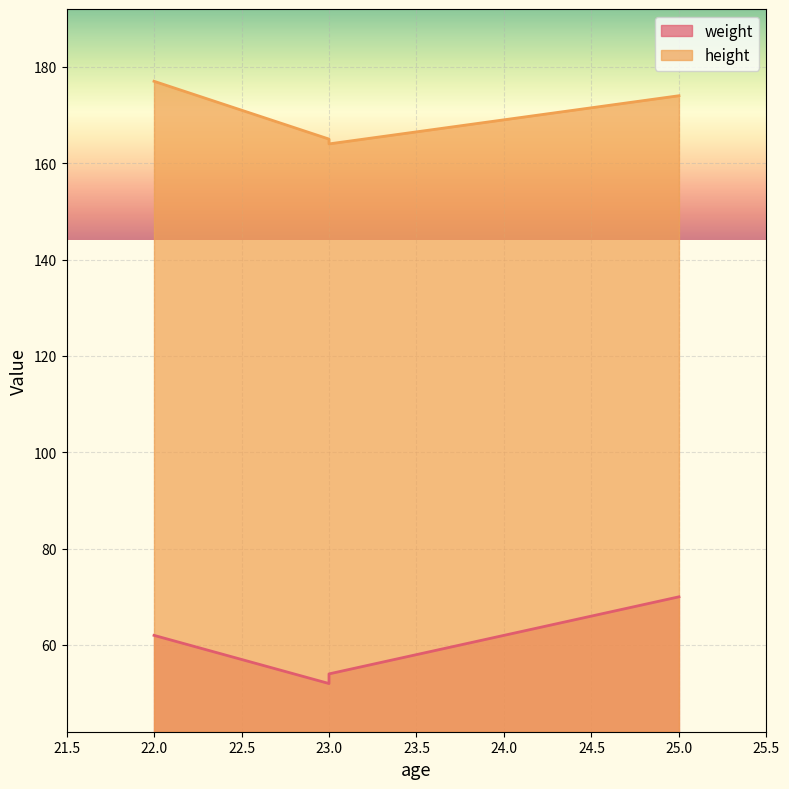

How many lines are shown in the chart?

2